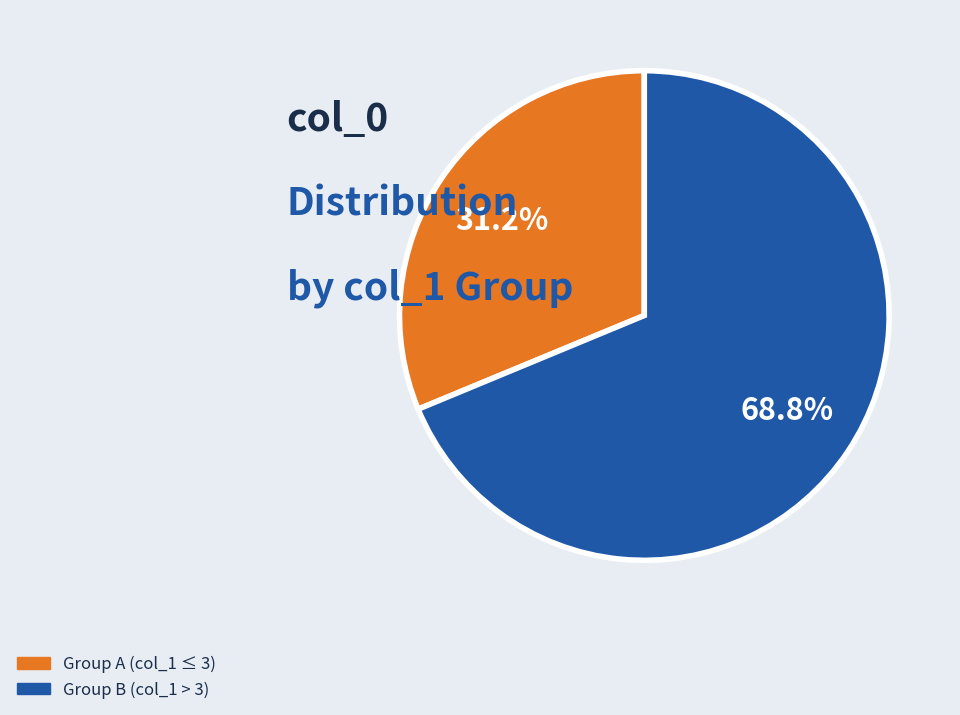

How many segments does this pie chart have?

2